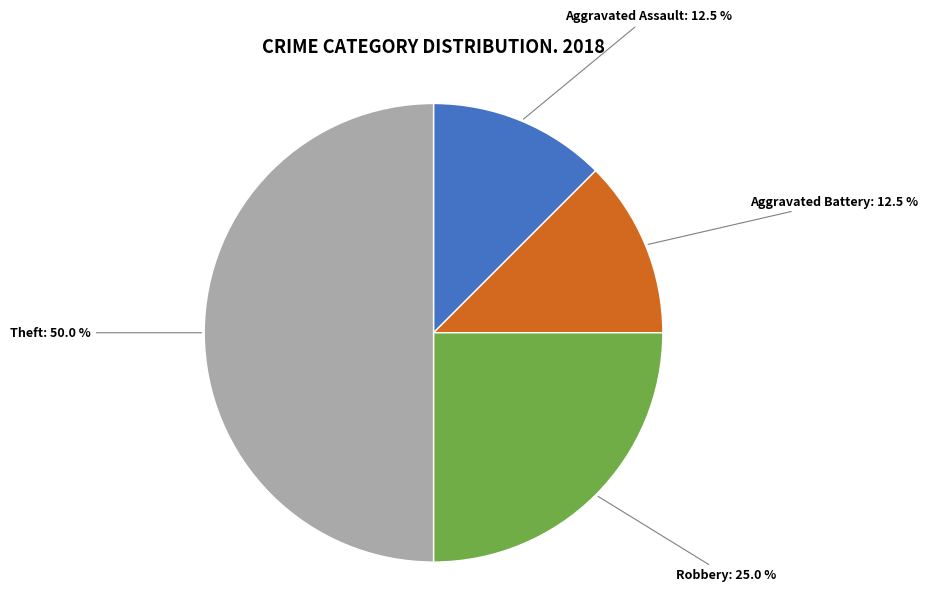

How many slices are in this pie chart?

4